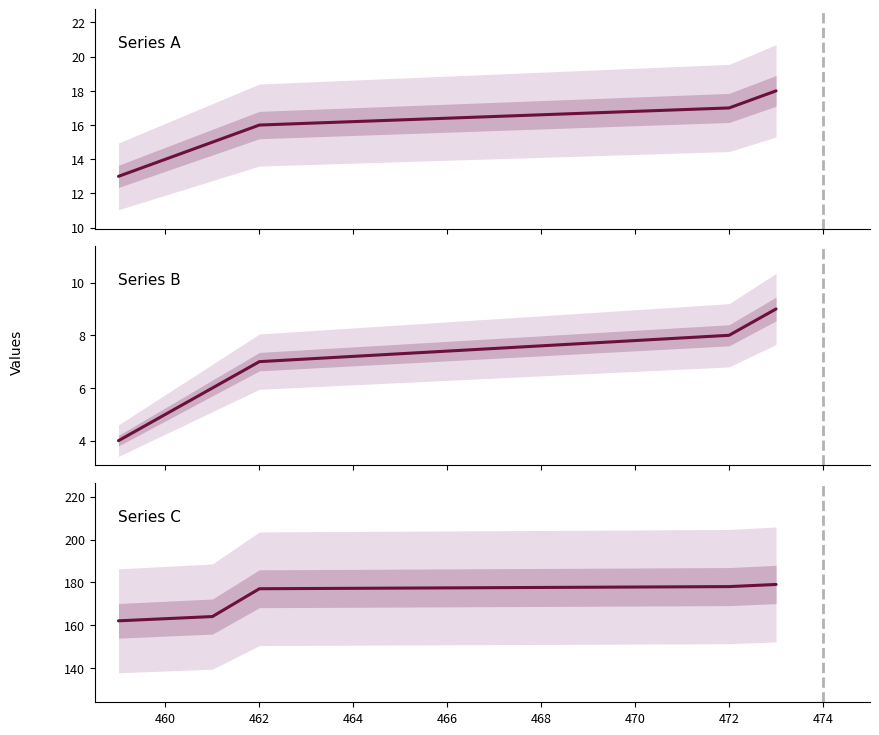

What is the sum of the Series C values at 458 and 464?

339